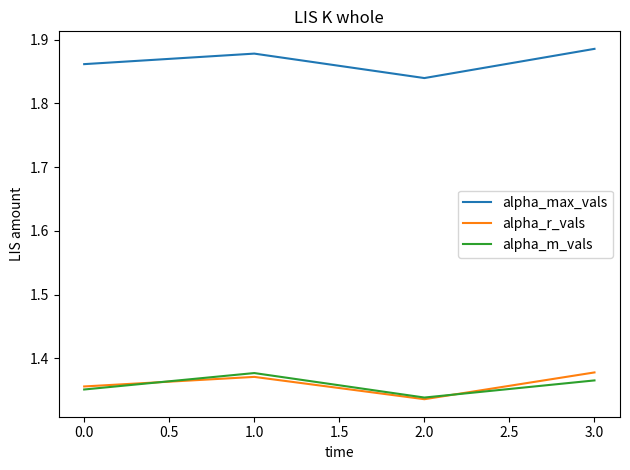

Which category has the lowest value in the alpha_r_vals series?

2.0